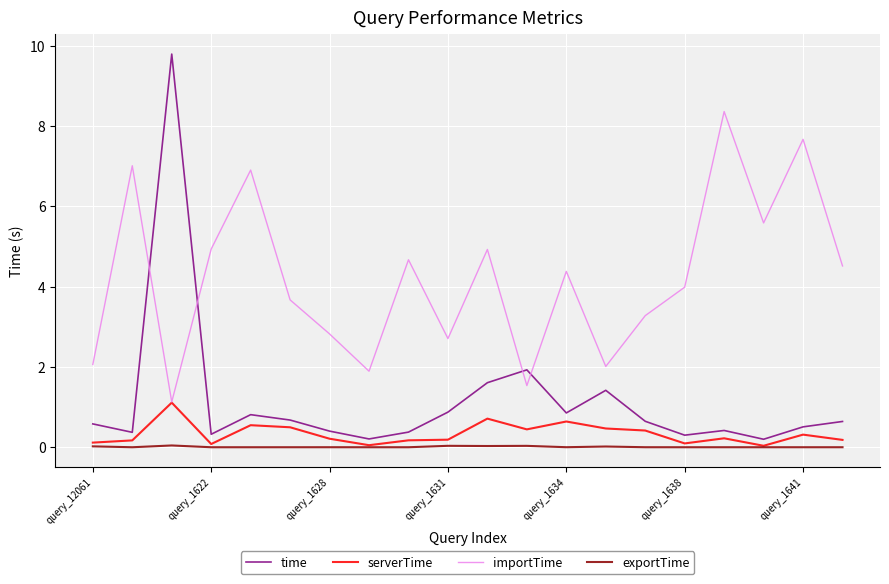

Count the number of data series in this chart.

4